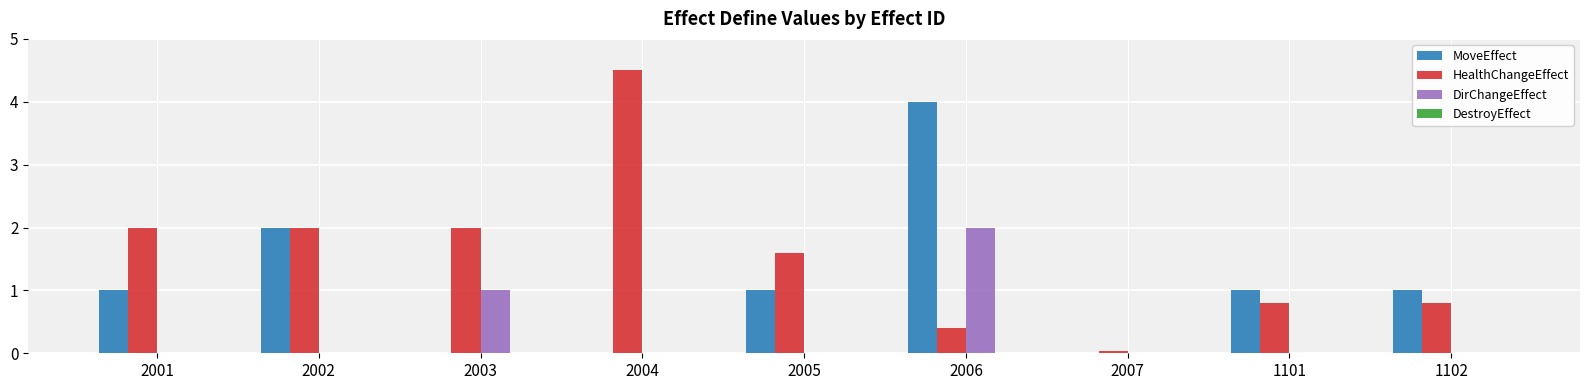

True or false: MoveEffect has a value of 4.0 at 2006.

True